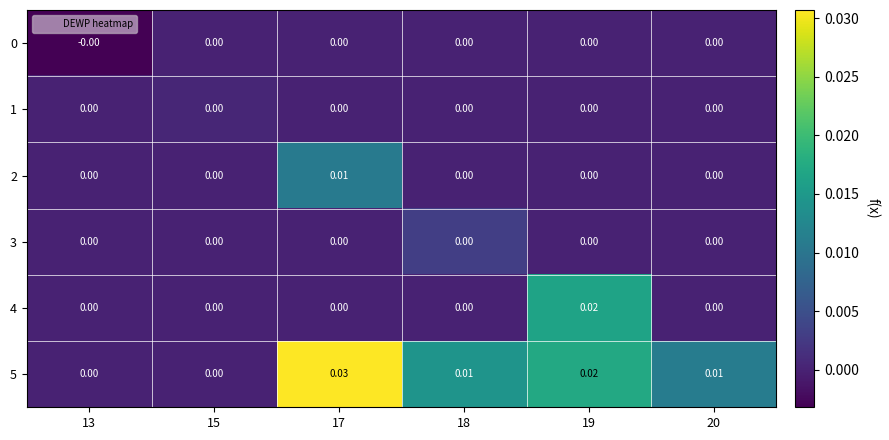

How many values in the 2 series exceed 0?

1